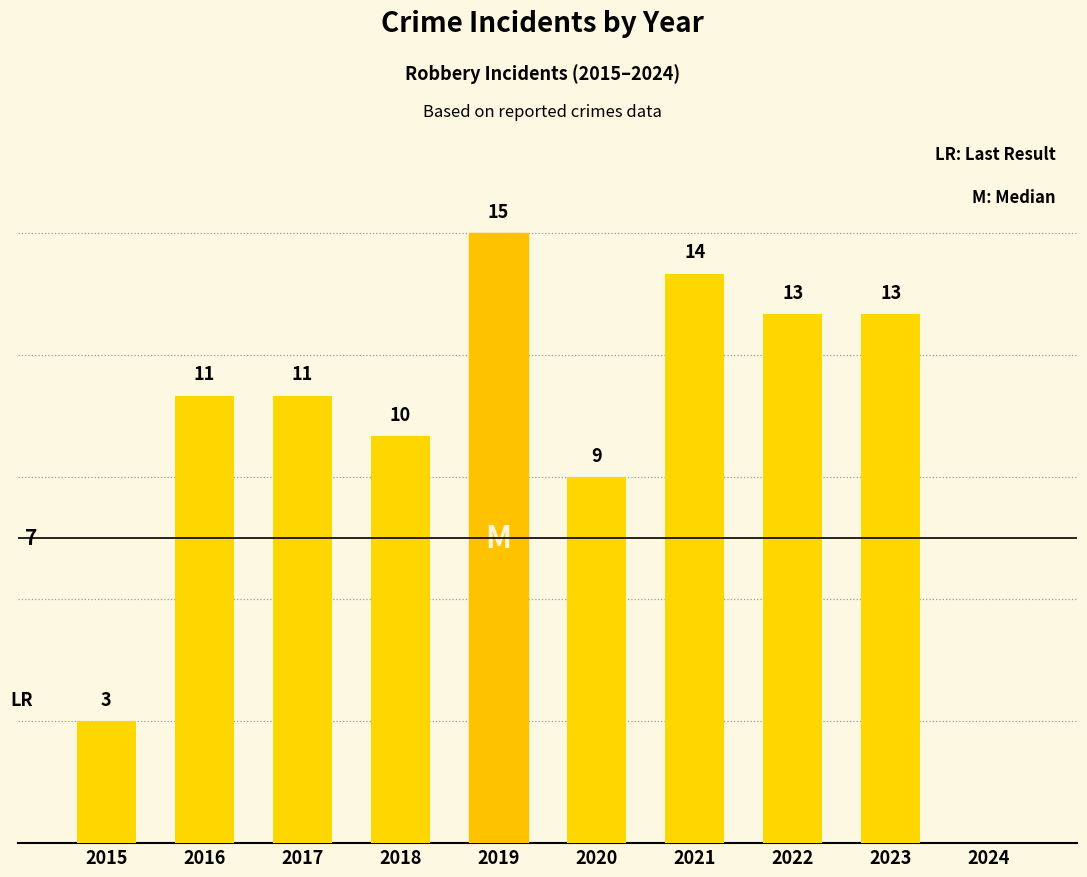

What is the ratio of the value at 2019 to the value at 2020?

1.7